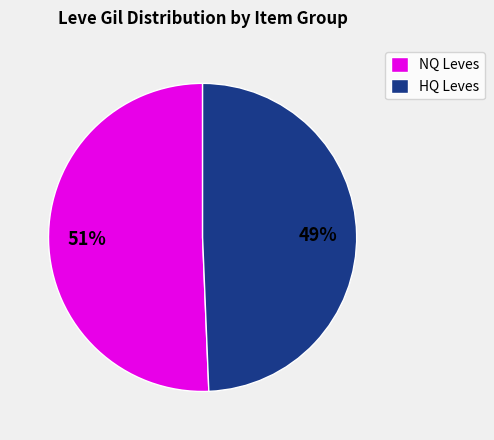

To the nearest percent, what is the average slice percentage?

50%